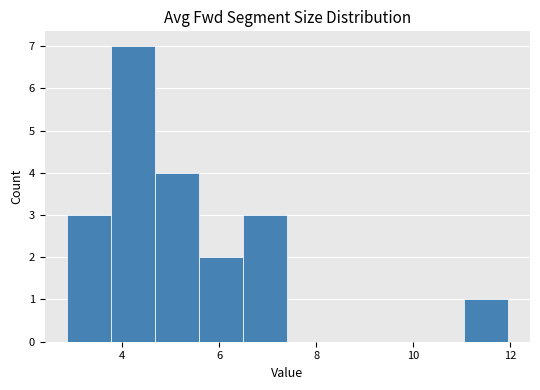

Over which range of the x-axis is the bar tallest?

3.8 to 4.6